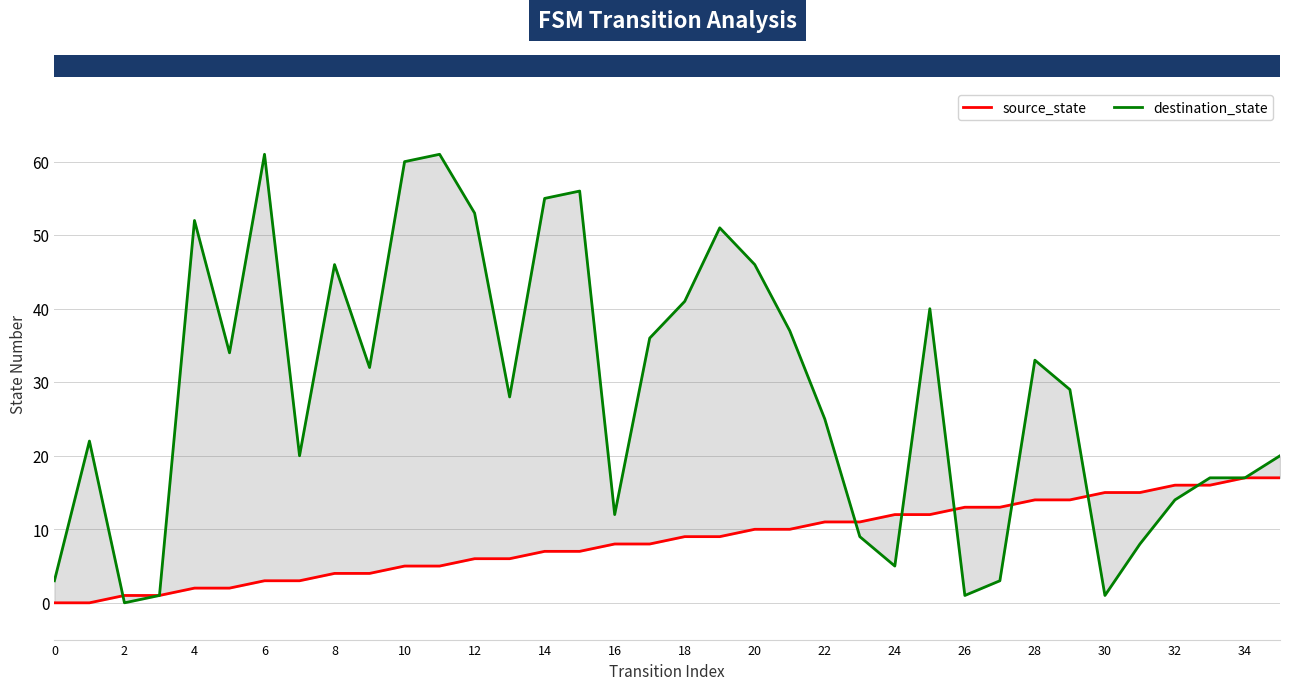

How many interior local peaks does the destination_state series have?

9